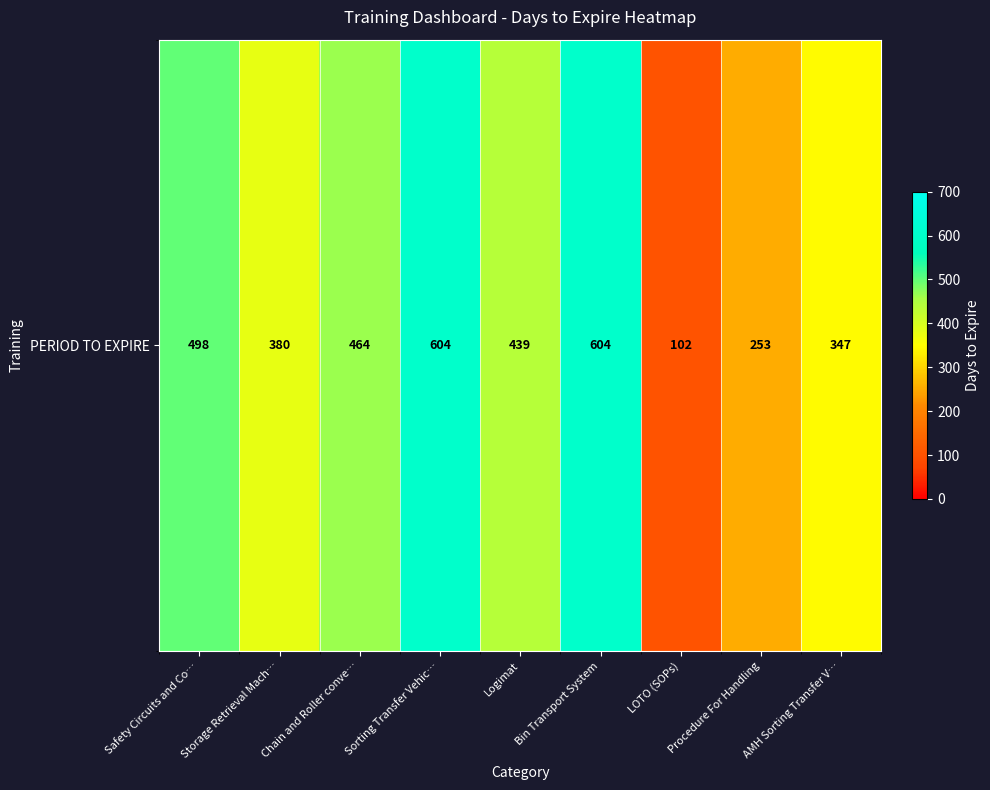

Reading left to right, extract all data points from this chart.

Safety Circuits and Co…=498	Storage Retrieval Mach…=380	Chain and Roller conve…=464	Sorting Transfer Vehic…=604	Logimat=439	Bin Transport System=604	LOTO (SOPs)=102	Procedure For Handling=253	AMH Sorting Transfer V…=347